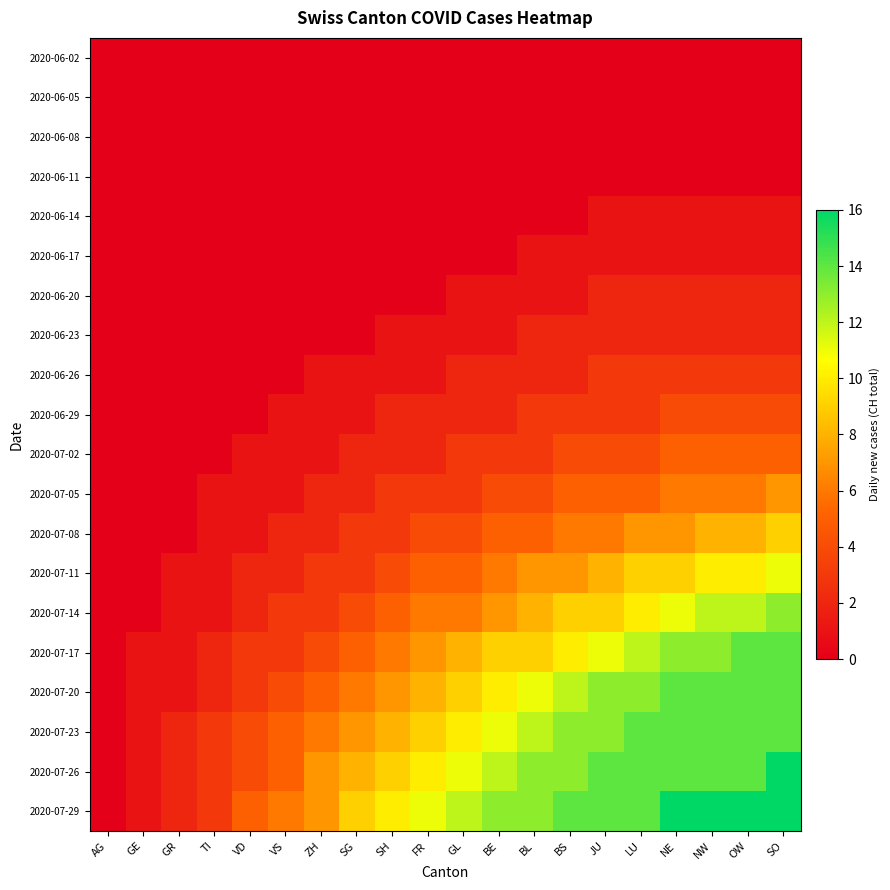

At which category is the sum across all series the highest?

SO